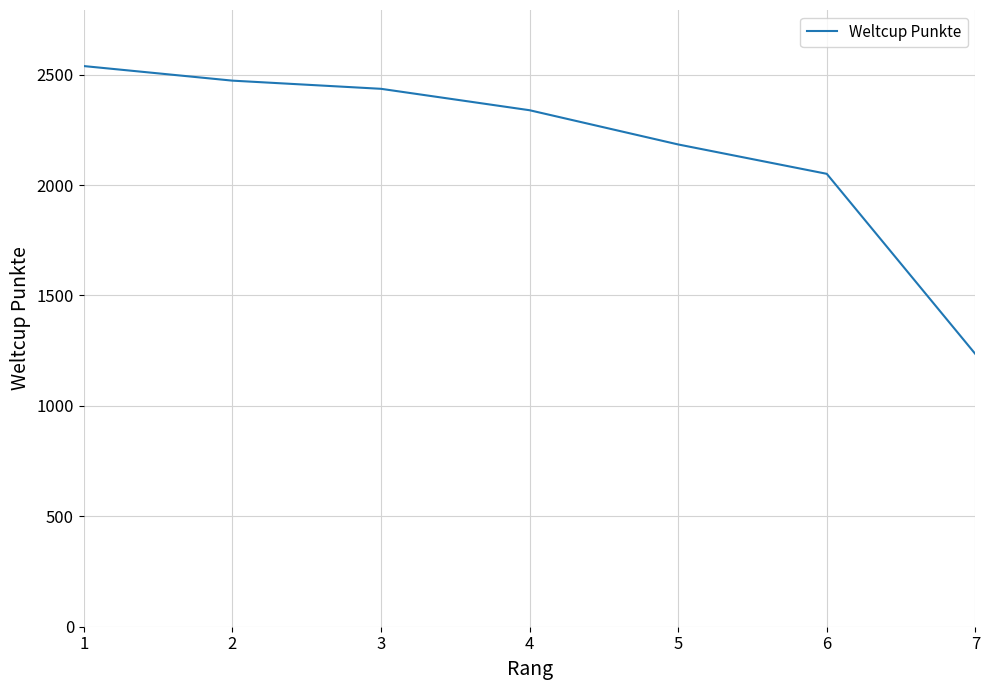

List the labels in order of value, largest first.

1, 2, 3, 4, 5, 6, 7